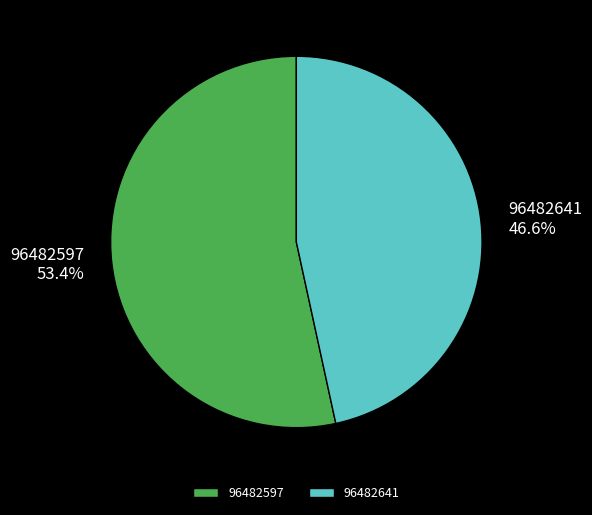

What percentage is NOT represented by 96482641?

53.4%